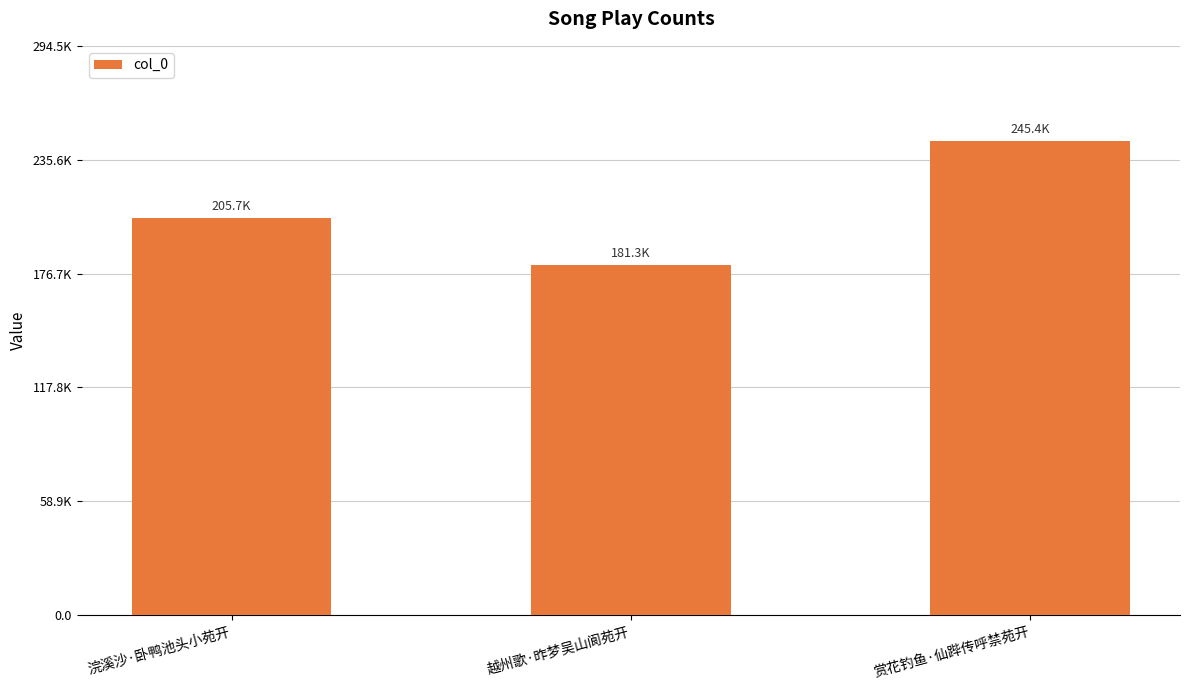

What is the change in value from 越州歌·昨梦吴山阆苑开 to 赏花钓鱼·仙跸传呼禁苑开?

+64164